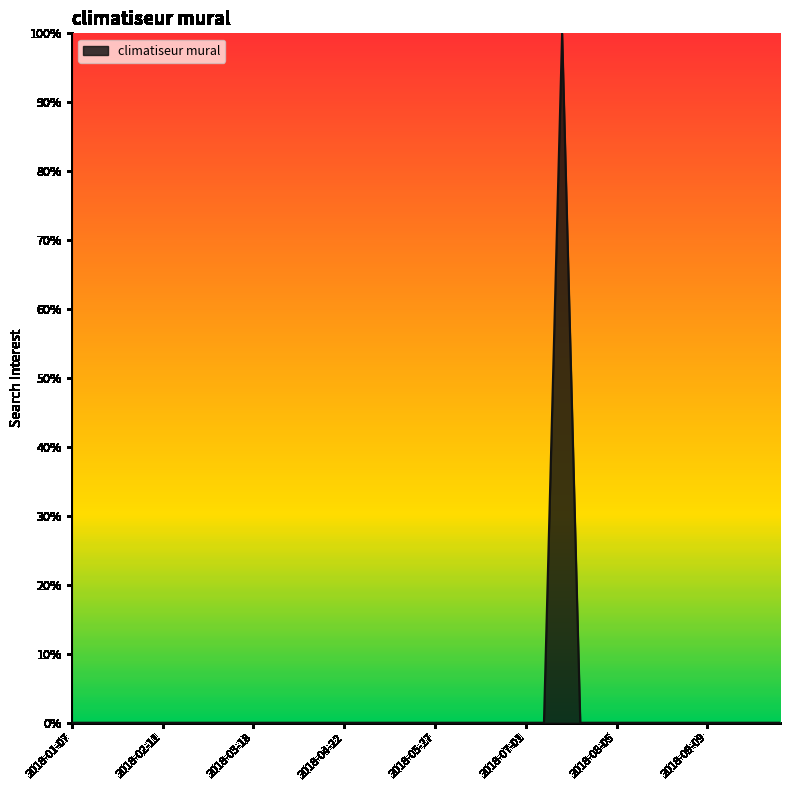

What is the greatest value displayed?

100